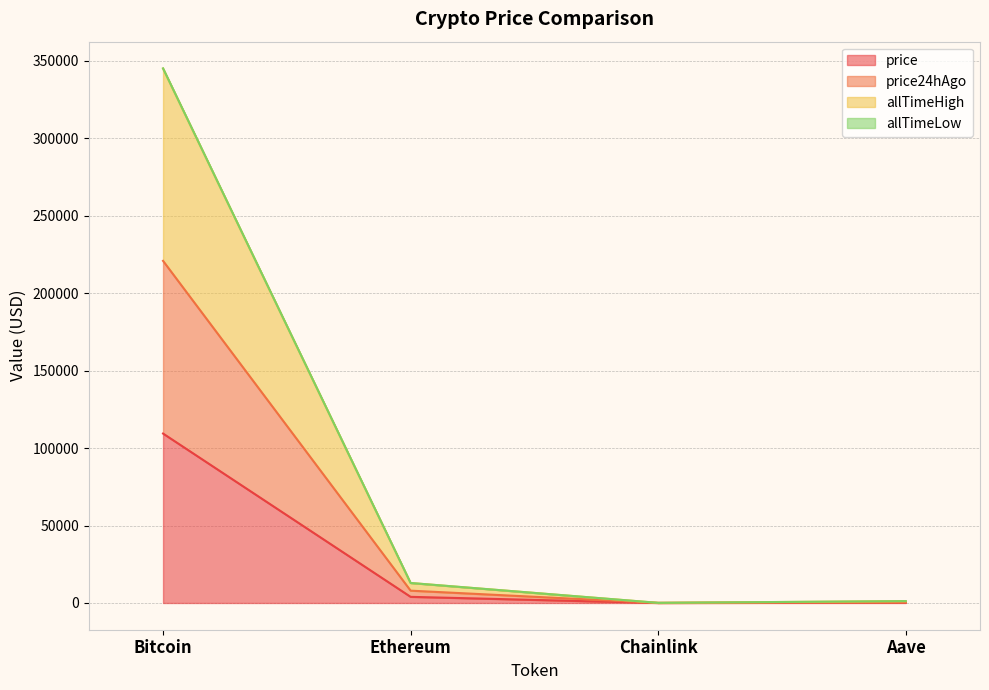

What is the label of the 1st point from the right?

Aave